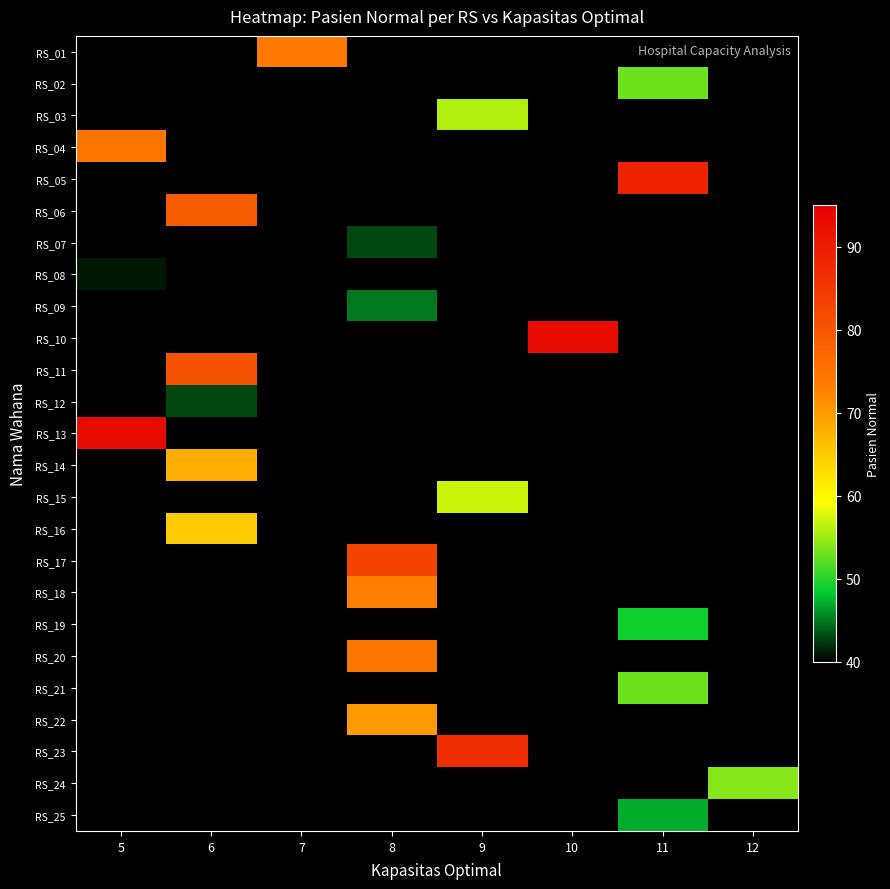

Reading left to right, list all the values displayed in this chart.

row_0: 5=-1	6=-1	7=74	8=-1	9=-1	10=-1	11=-1	12=-1
row_1: 5=-1	6=-1	7=-1	8=-1	9=-1	10=-1	11=53	12=-1
row_2: 5=-1	6=-1	7=-1	8=-1	9=56	10=-1	11=-1	12=-1
row_3: 5=75	6=-1	7=-1	8=-1	9=-1	10=-1	11=-1	12=-1
row_4: 5=-1	6=-1	7=-1	8=-1	9=-1	10=-1	11=89	12=-1
row_5: 5=-1	6=79	7=-1	8=-1	9=-1	10=-1	11=-1	12=-1
row_6: 5=-1	6=-1	7=-1	8=43	9=-1	10=-1	11=-1	12=-1
row_7: 5=41	6=-1	7=-1	8=-1	9=-1	10=-1	11=-1	12=-1
row_8: 5=-1	6=-1	7=-1	8=45	9=-1	10=-1	11=-1	12=-1
row_9: 5=-1	6=-1	7=-1	8=-1	9=-1	10=93	11=-1	12=-1
row_10: 5=-1	6=81	7=-1	8=-1	9=-1	10=-1	11=-1	12=-1
row_11: 5=-1	6=43	7=-1	8=-1	9=-1	10=-1	11=-1	12=-1
row_12: 5=93	6=-1	7=-1	8=-1	9=-1	10=-1	11=-1	12=-1
row_13: 5=-1	6=68	7=-1	8=-1	9=-1	10=-1	11=-1	12=-1
row_14: 5=-1	6=-1	7=-1	8=-1	9=57	10=-1	11=-1	12=-1
row_15: 5=-1	6=65	7=-1	8=-1	9=-1	10=-1	11=-1	12=-1
row_16: 5=-1	6=-1	7=-1	8=83	9=-1	10=-1	11=-1	12=-1
row_17: 5=-1	6=-1	7=-1	8=73	9=-1	10=-1	11=-1	12=-1
row_18: 5=-1	6=-1	7=-1	8=-1	9=-1	10=-1	11=49	12=-1
row_19: 5=-1	6=-1	7=-1	8=75	9=-1	10=-1	11=-1	12=-1
row_20: 5=-1	6=-1	7=-1	8=-1	9=-1	10=-1	11=53	12=-1
row_21: 5=-1	6=-1	7=-1	8=70	9=-1	10=-1	11=-1	12=-1
row_22: 5=-1	6=-1	7=-1	8=-1	9=87	10=-1	11=-1	12=-1
row_23: 5=-1	6=-1	7=-1	8=-1	9=-1	10=-1	11=-1	12=54
row_24: 5=-1	6=-1	7=-1	8=-1	9=-1	10=-1	11=47	12=-1